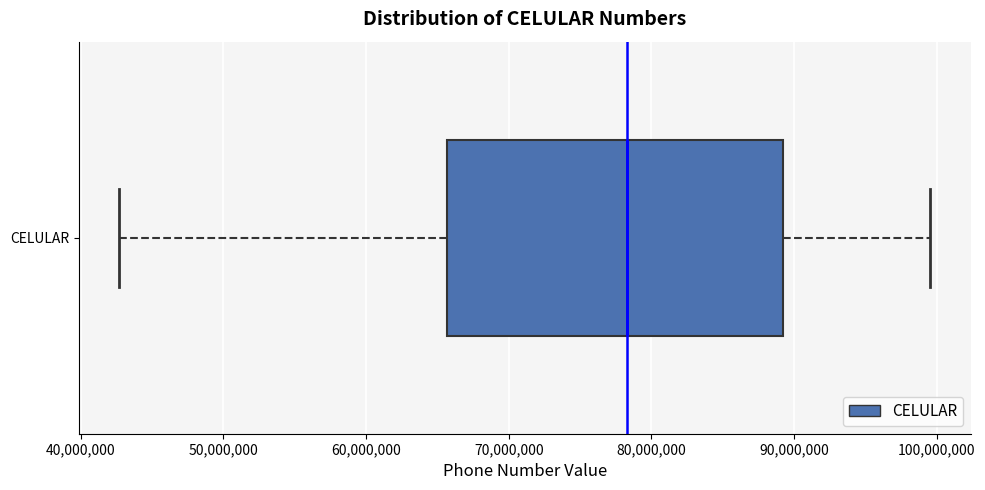

Transcribe this box plot: give where the median line is, the range the box spans, and where the two whiskers end, as read against the x-axis. The values are not printed on the chart, so give them approximately, as read against the axis.

median 78000000, box 66000000 to 89000000, whiskers 43000000 to 100000000